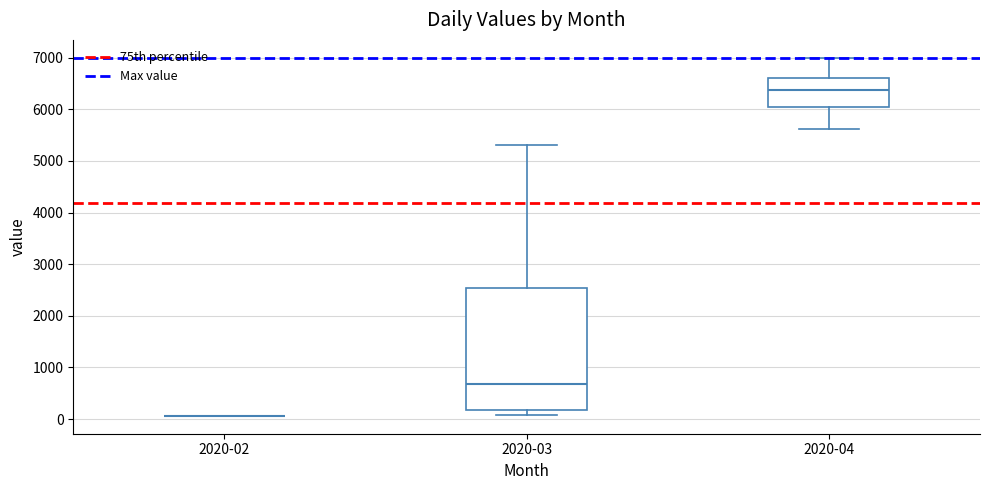

Comparing the boxes themselves (not the whiskers), which one is the tallest?

2020-03